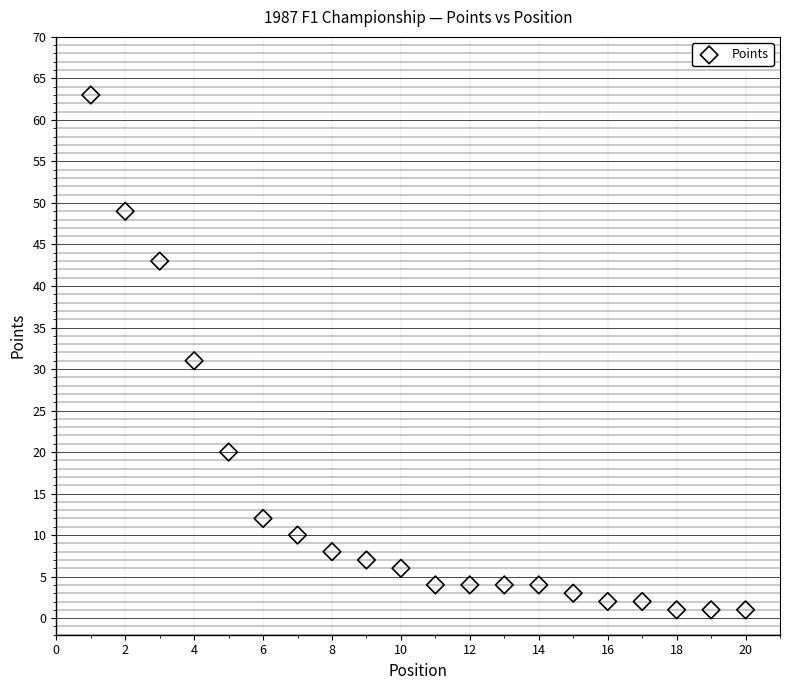

What Y value in the scatter plot is closest to 32?

31